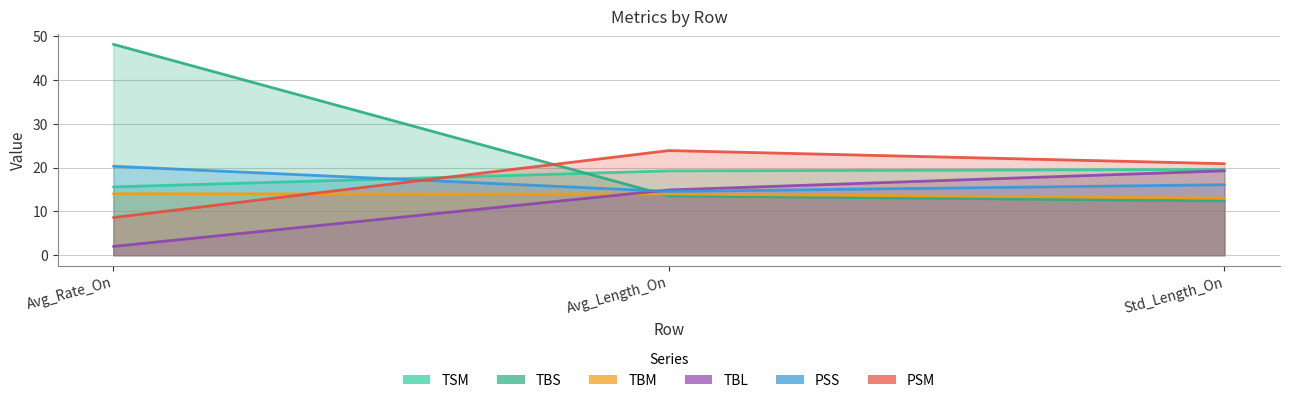

At which category is the sum across all series the highest?

Avg_Rate_On